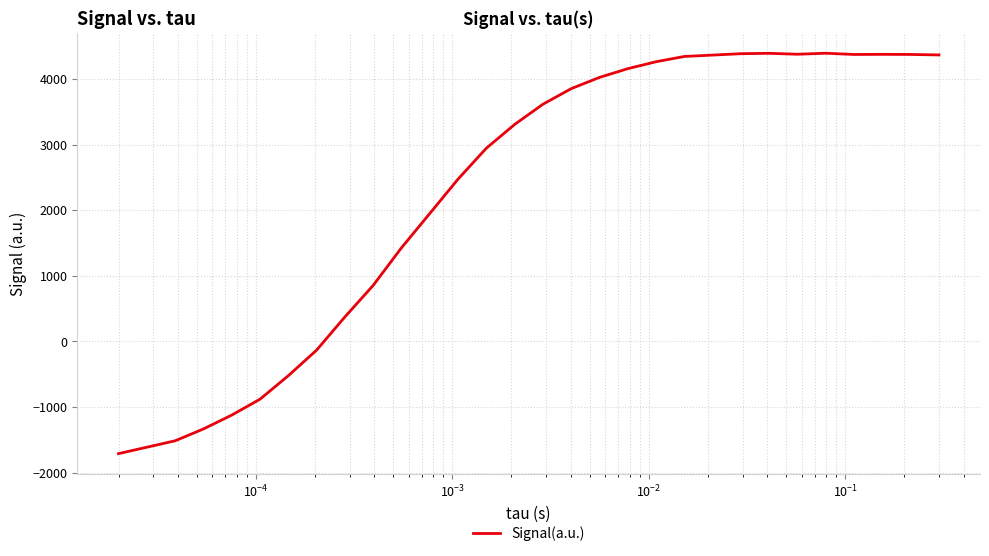

Is this an area chart (filled region under the line)?

No